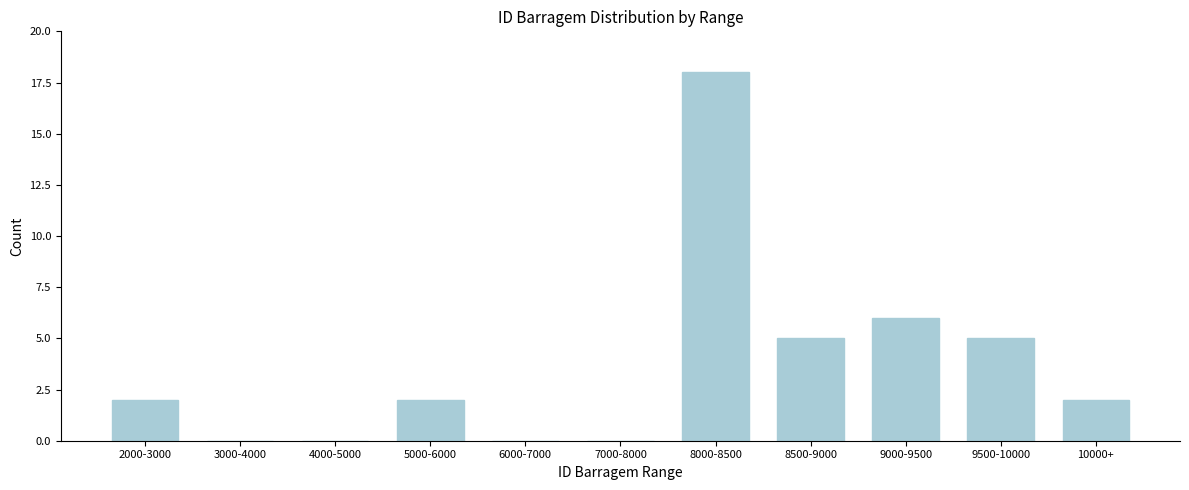

Reading left to right, list all the values displayed in this chart.

2000-3000=2	3000-4000=0	4000-5000=0	5000-6000=2	6000-7000=0	7000-8000=0	8000-8500=18	8500-9000=5	9000-9500=6	9500-10000=5	10000+=2